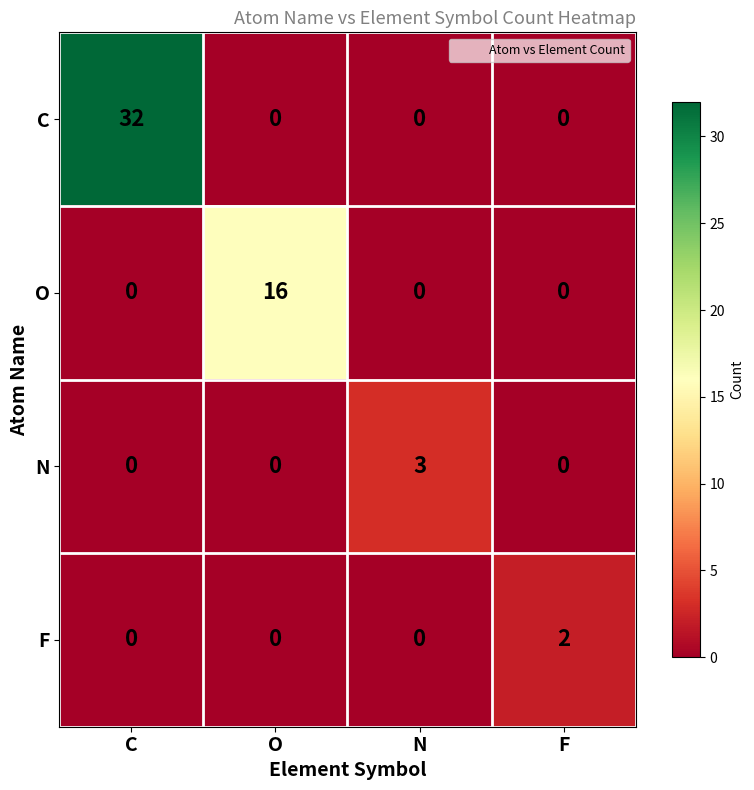

What is the maximum value for O?

16